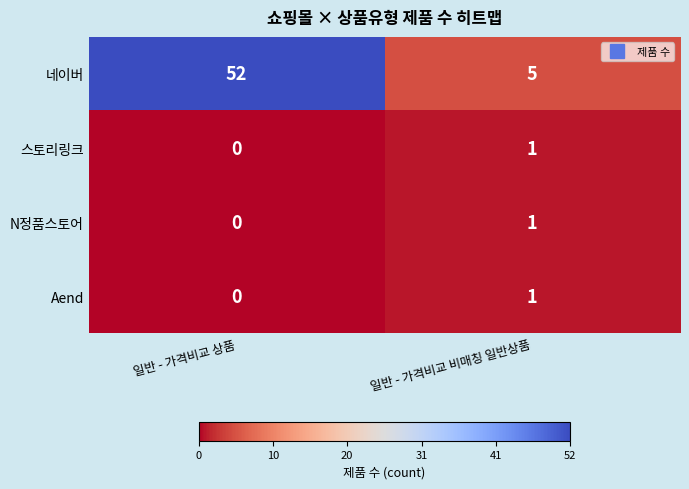

At which category is the sum across all series the highest?

일반 - 가격비교 상품